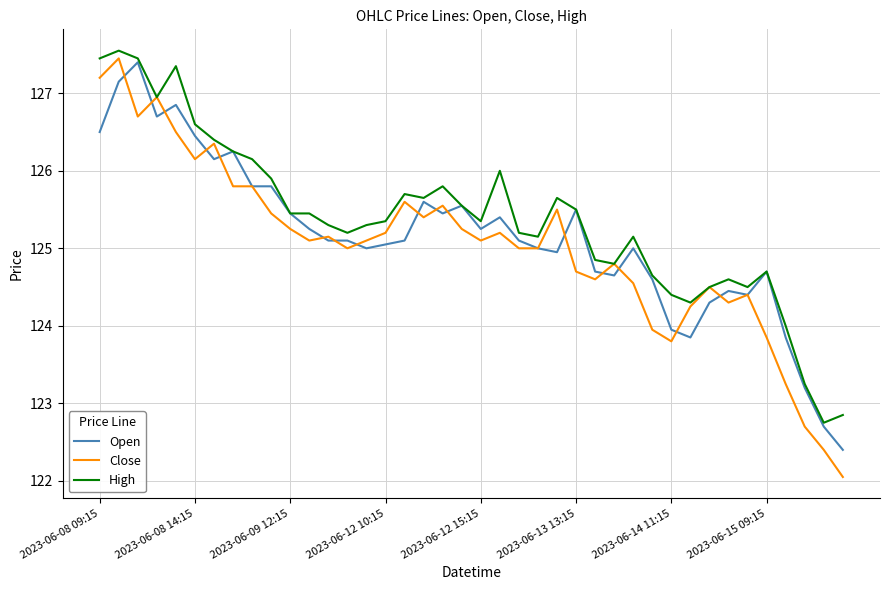

Which series has the largest range (max minus min)?

Close